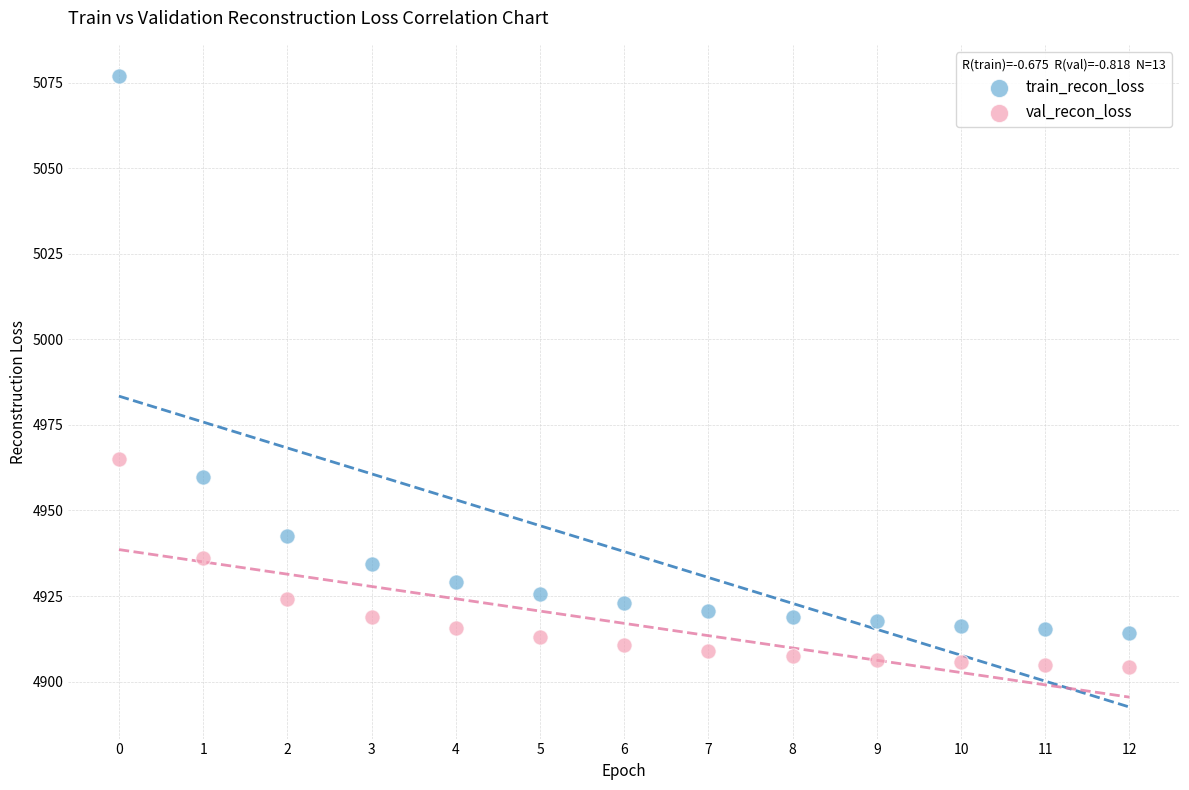

Which series contains the lowest Y value?

val_recon_loss